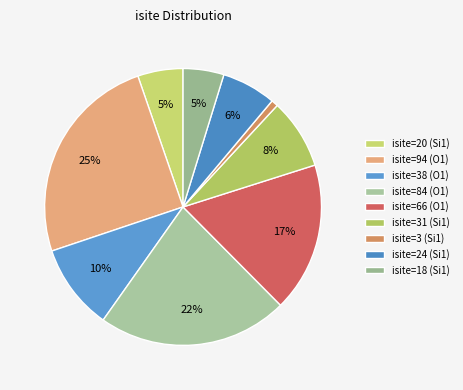

To the nearest percent, what is the difference between the isite=84 (O1) and isite=18 (Si1) slice percentages?

17%